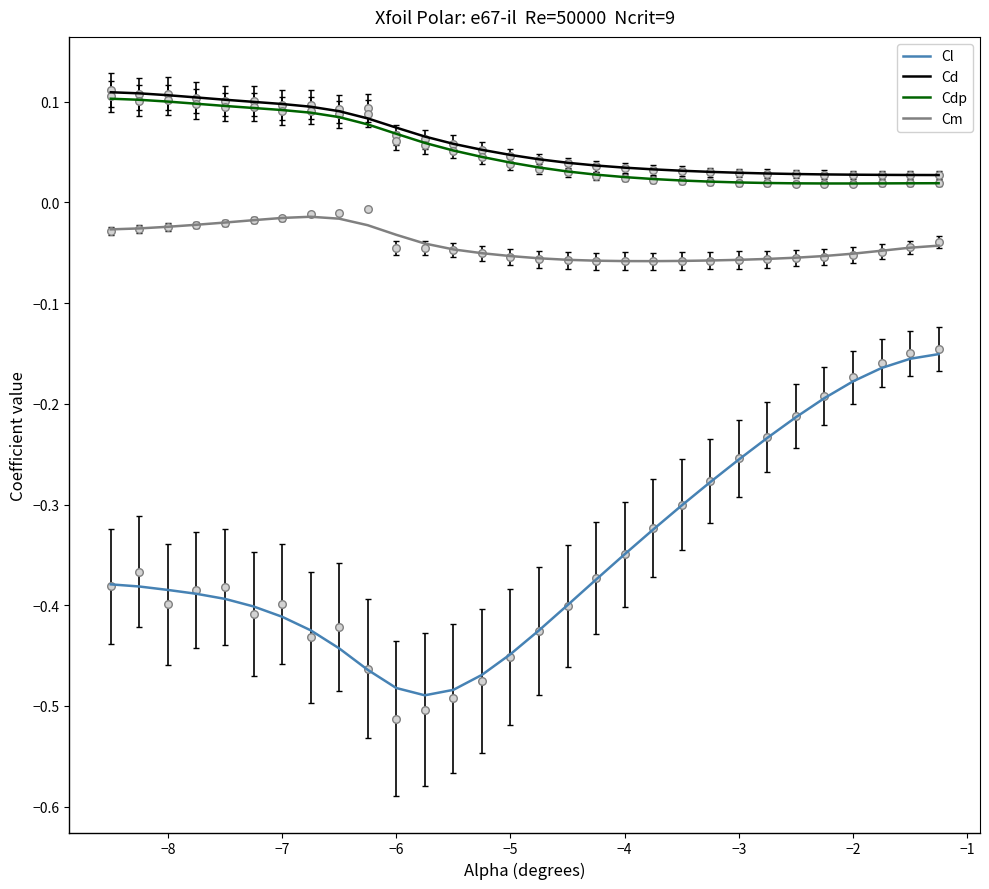

Which series has the largest total across all categories?

Cd